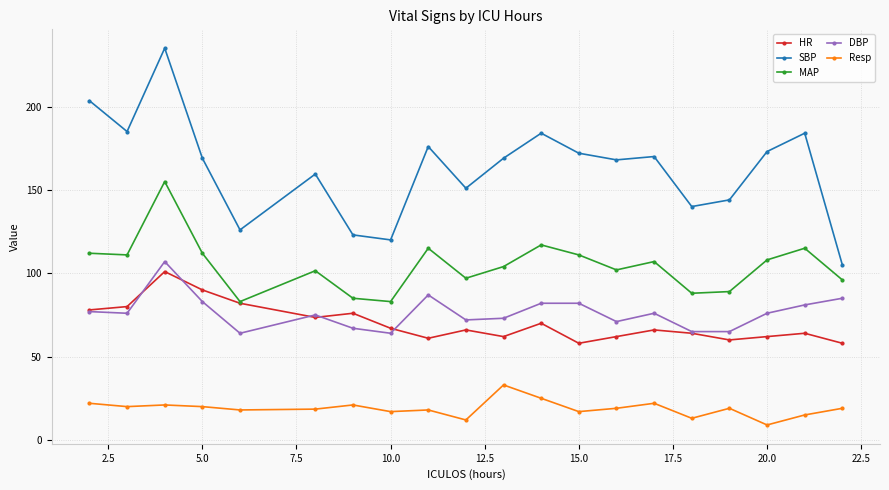

Which series has the widest spread of values?

SBP